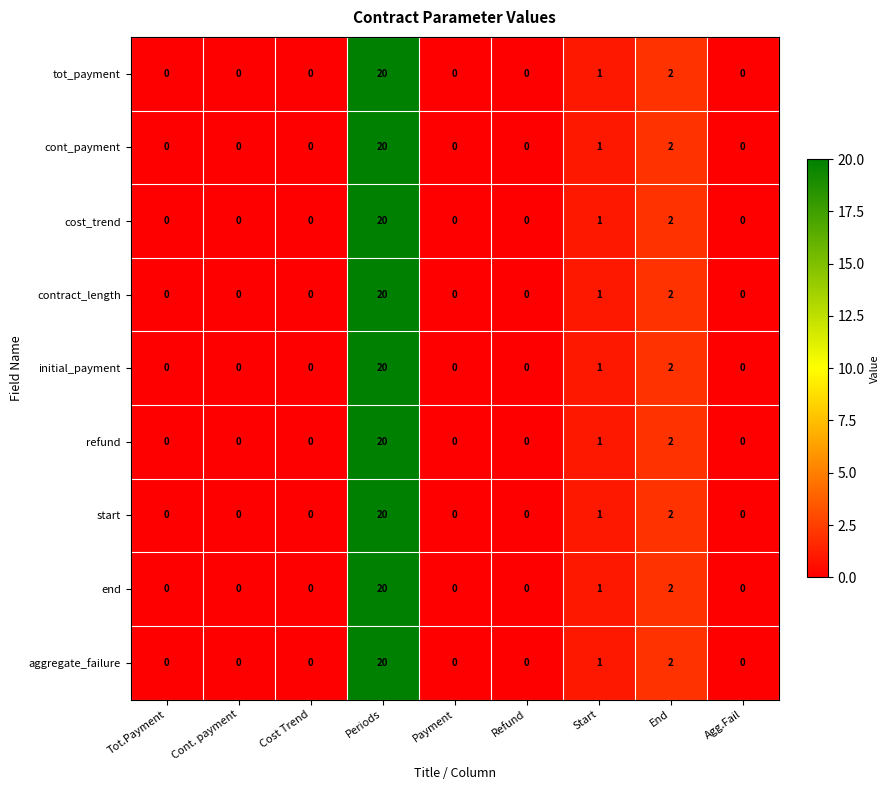

What is the average value of the aggregate_failure series?

3